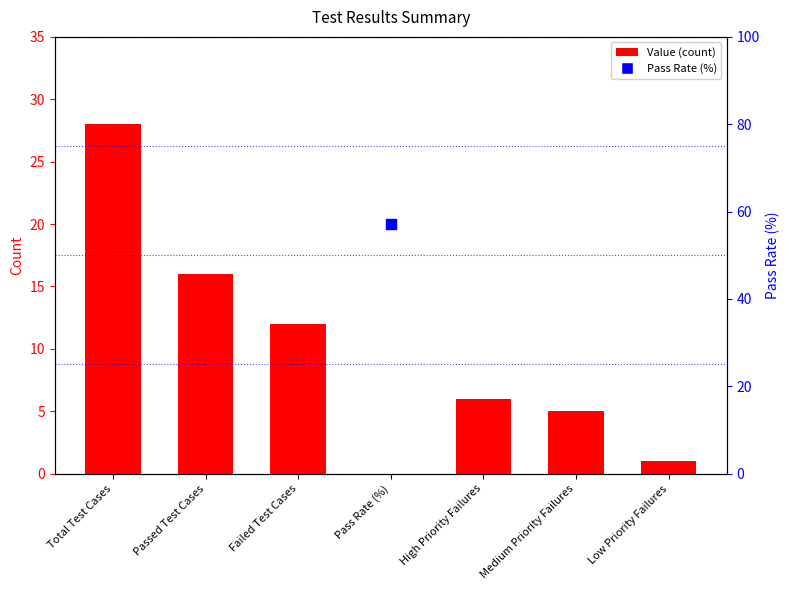

What is the change in value from Failed Test Cases to Low Priority Failures?

-11